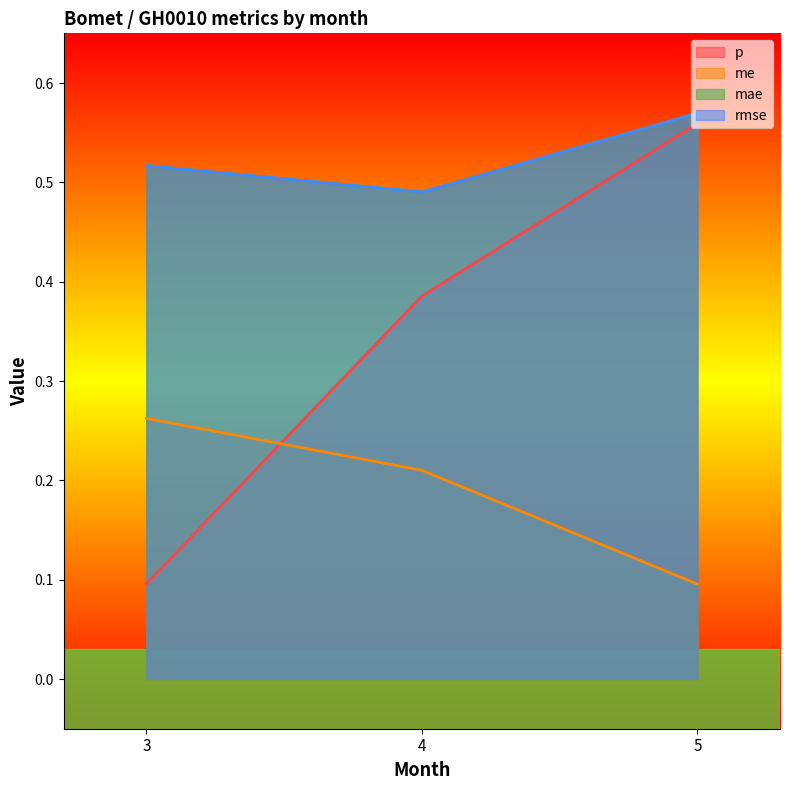

What is the sum of all rmse values?

1.6